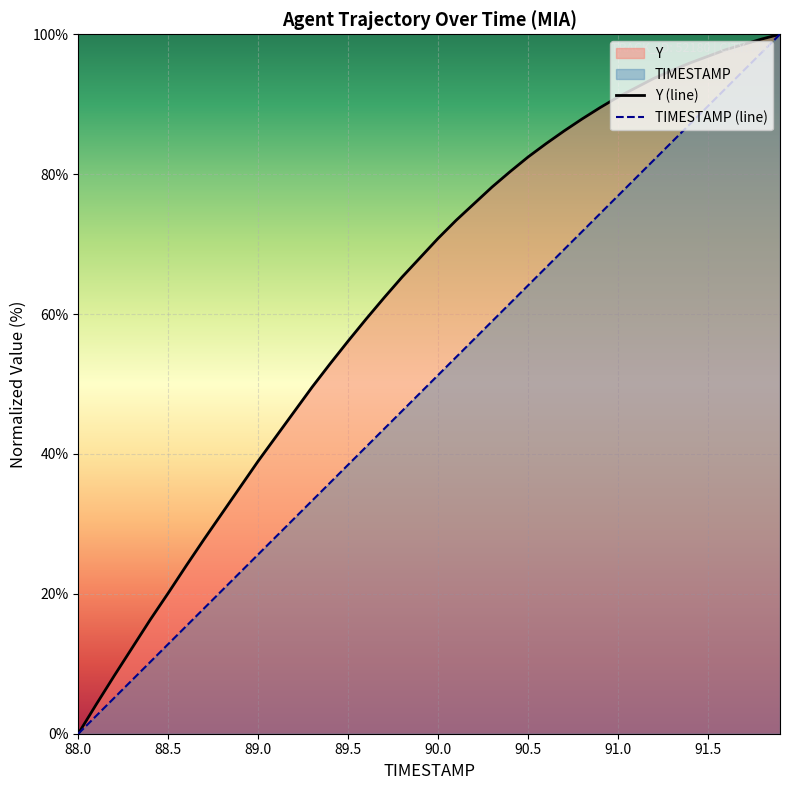

What is the difference between the maximum and minimum values in the TIMESTAMP (line) series?

100.0